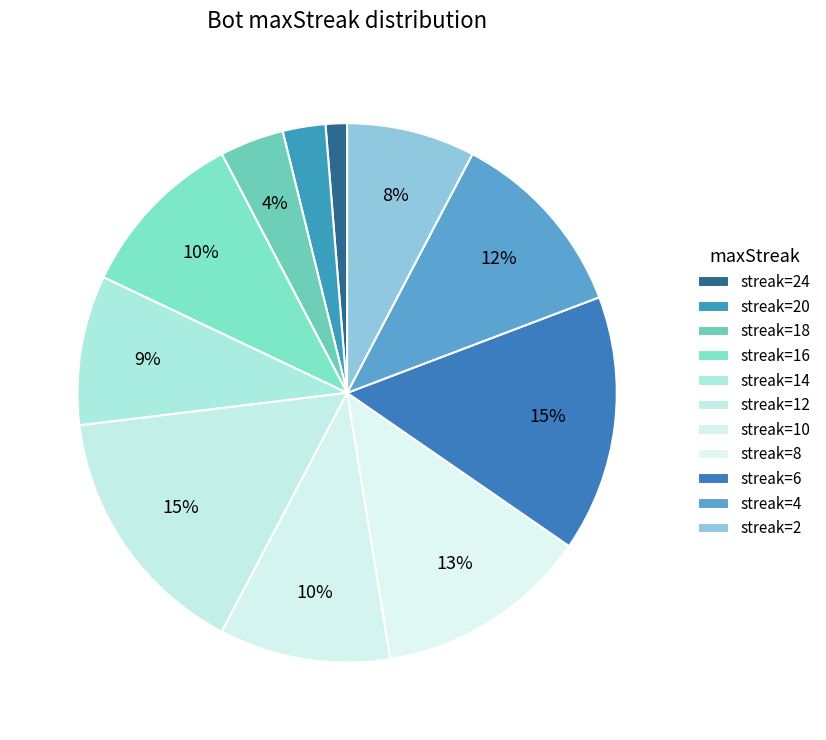

Which slice is the largest?

12